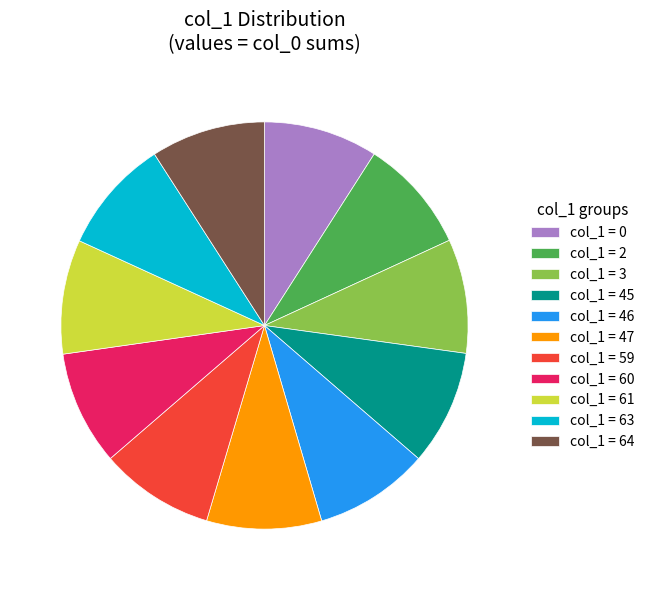

Approximately how many times larger is the value at col_1 = 59 compared to col_1 = 0?

1.0